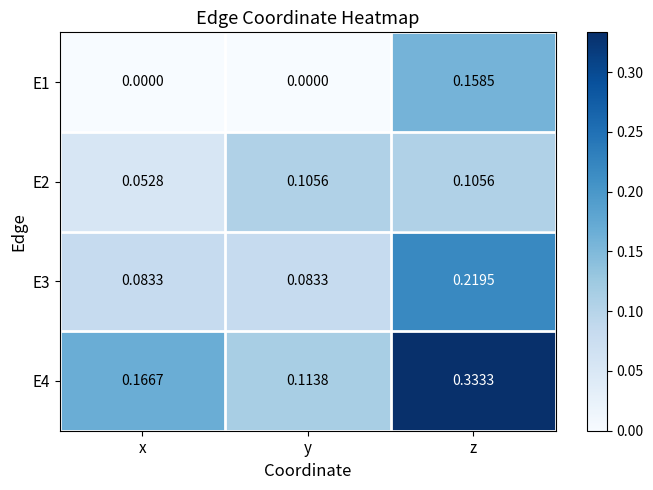

At which category is the sum across all series the highest?

z